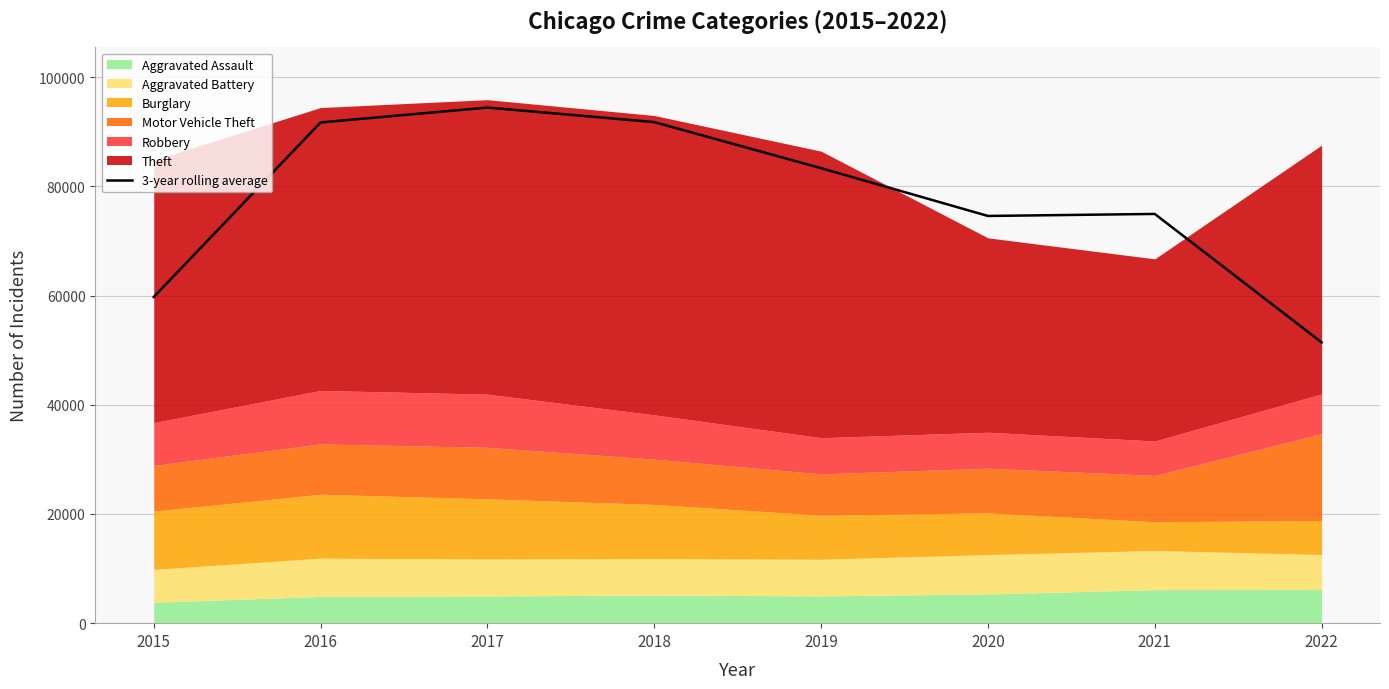

Where does the data first go above 83354?

2016